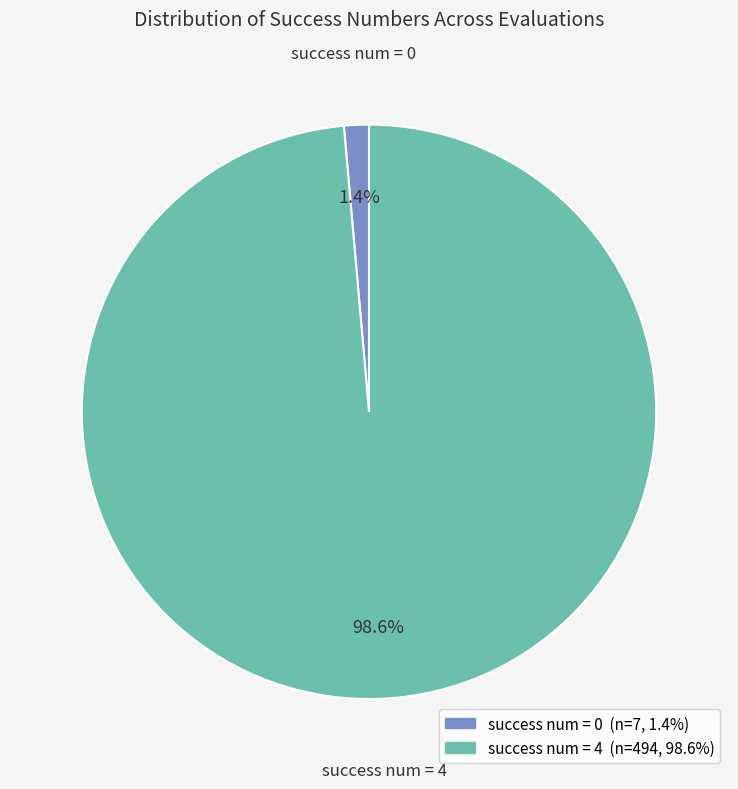

Is there a majority slice in this chart?

Yes